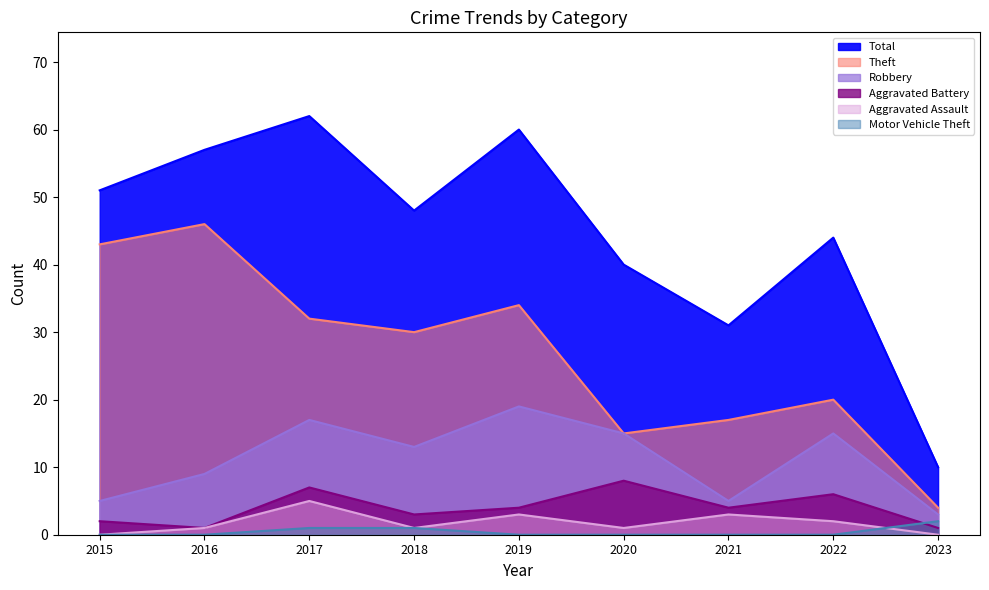

Which label corresponds to the smallest value in the chart?

2015